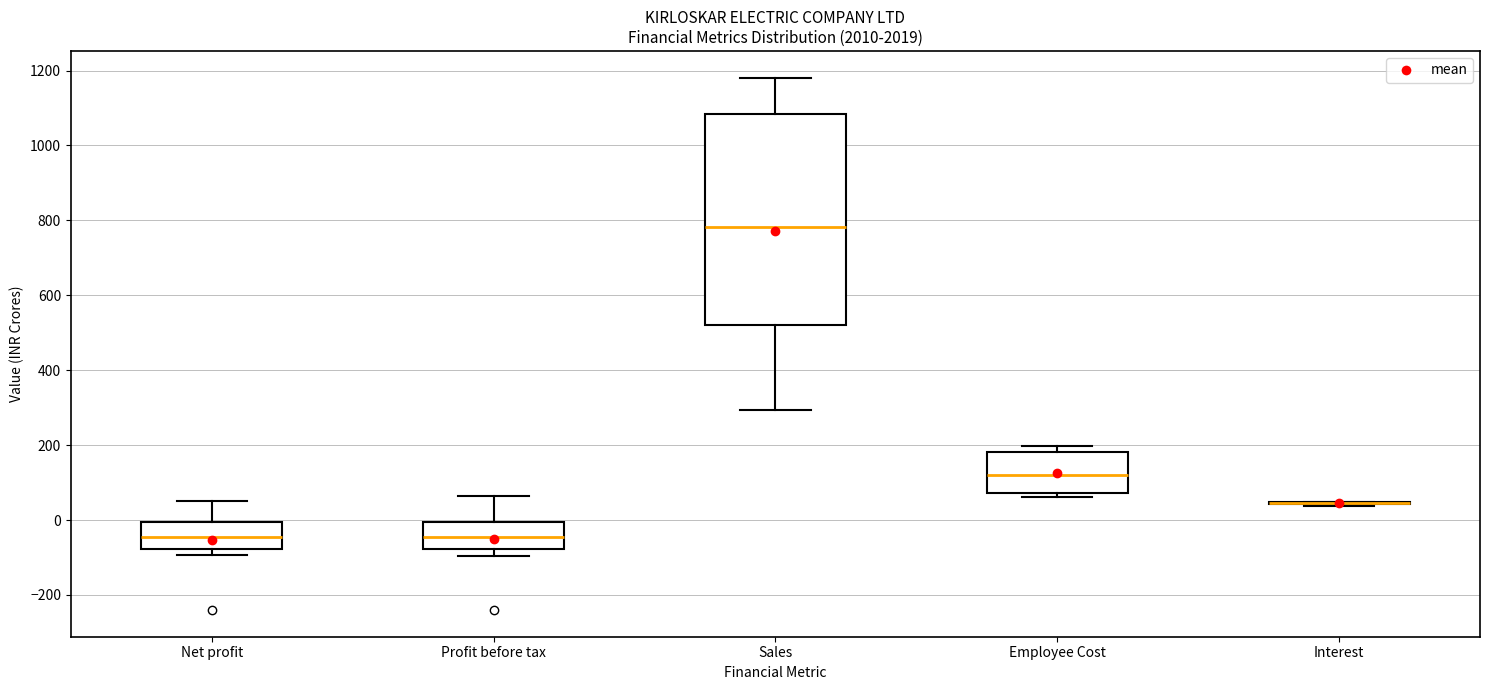

Comparing the boxes themselves (not the whiskers), which one is the tallest?

Sales